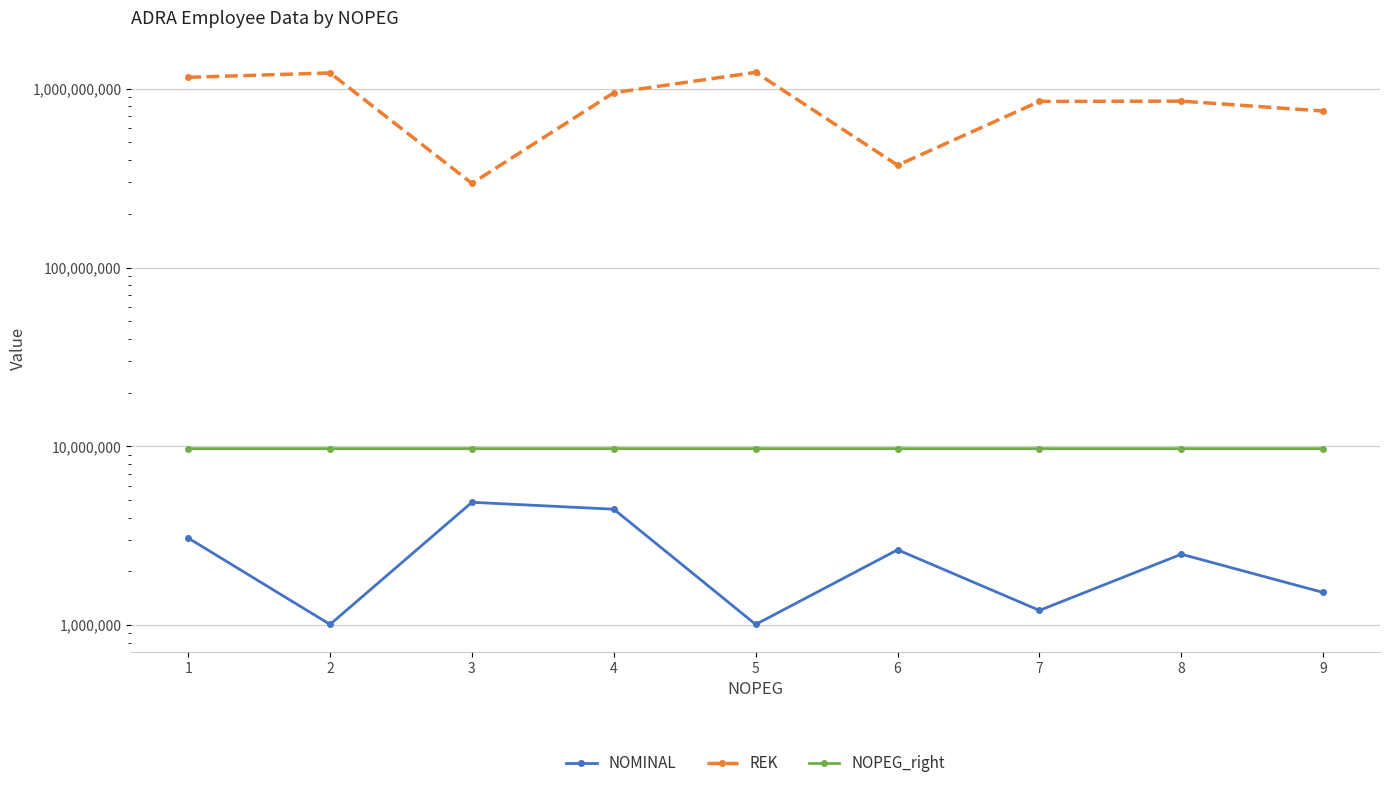

Which series has the largest total across all categories?

REK